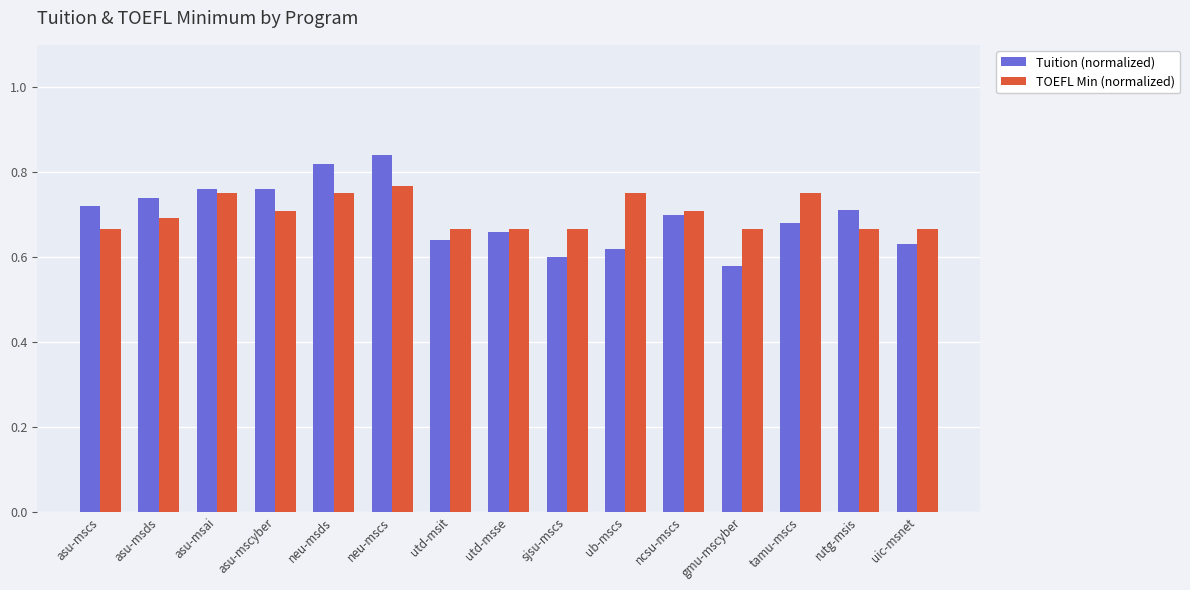

Which series has the largest range (max minus min)?

Tuition (normalized)